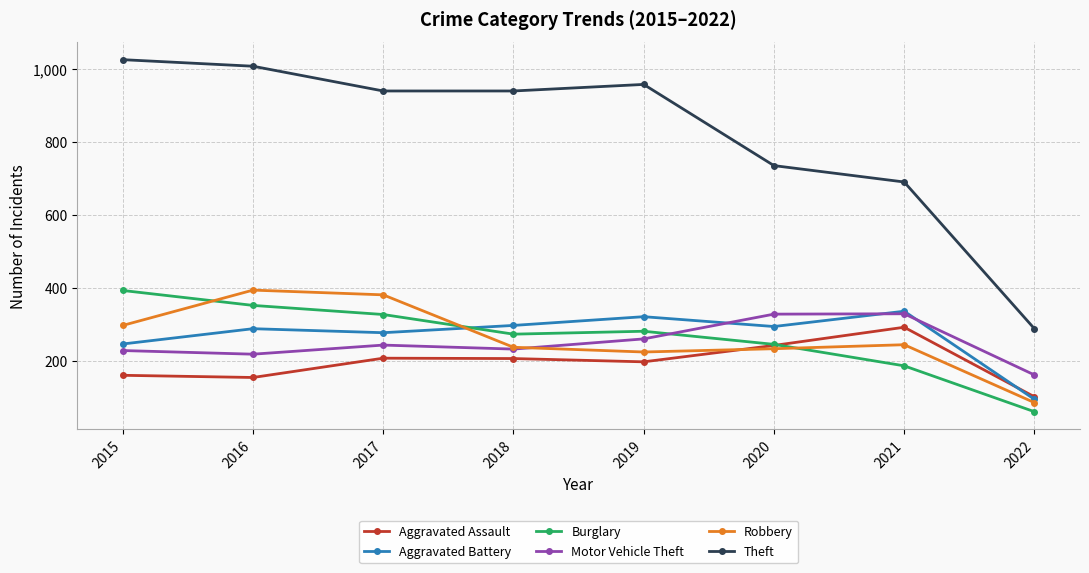

In Aggravated Battery, how many points are higher than both neighbors (excluding endpoints)?

3